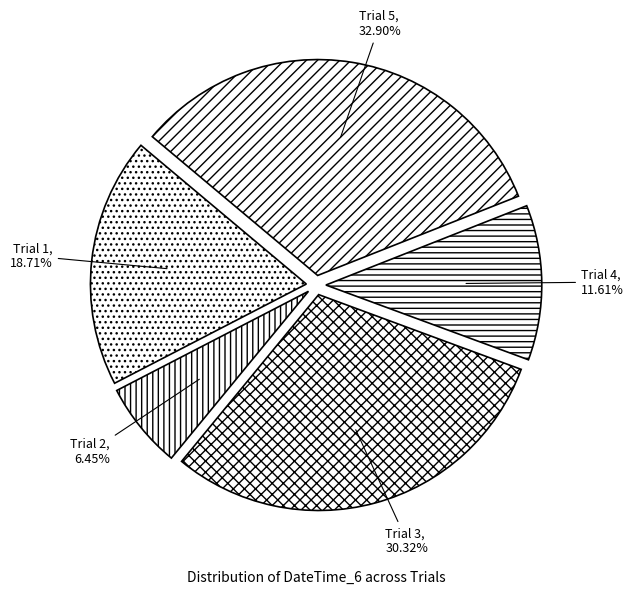

How many segments does this pie chart have?

5